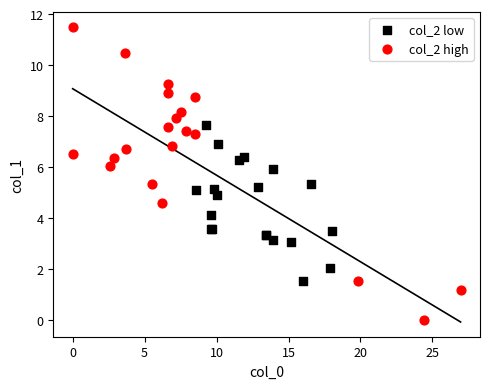

Which series reaches the maximum Y coordinate?

col_2 high